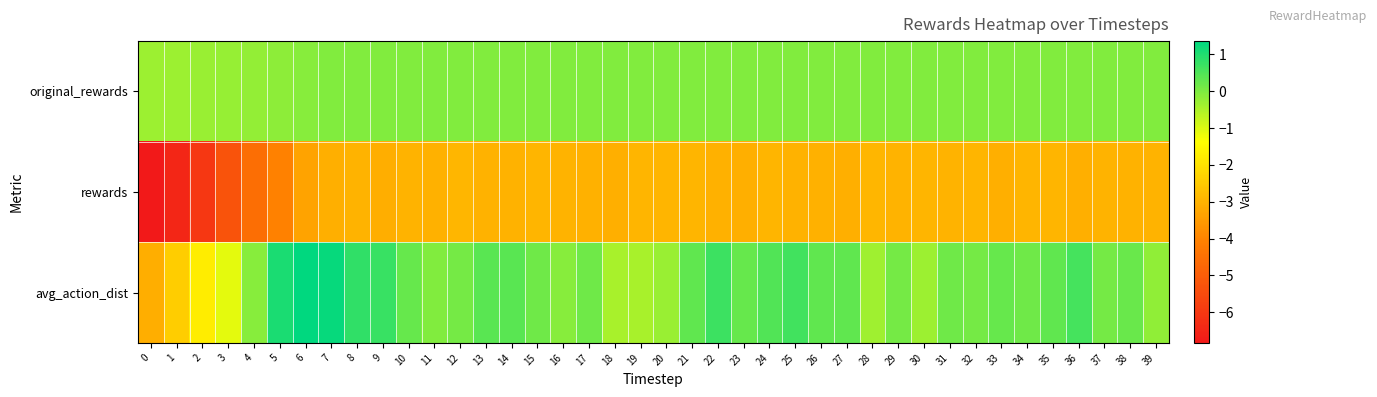

At which category is the sum across all series the highest?

7